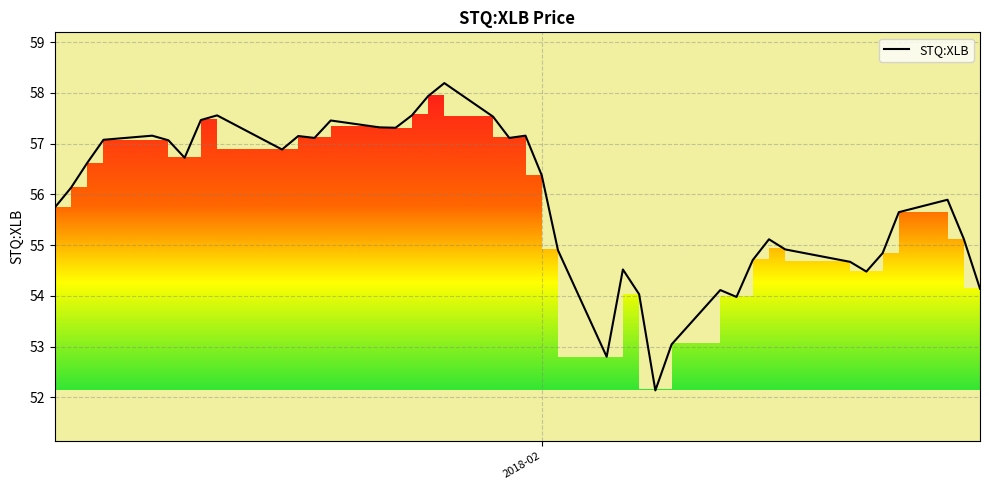

What is the minimum value shown in the chart?

52.1